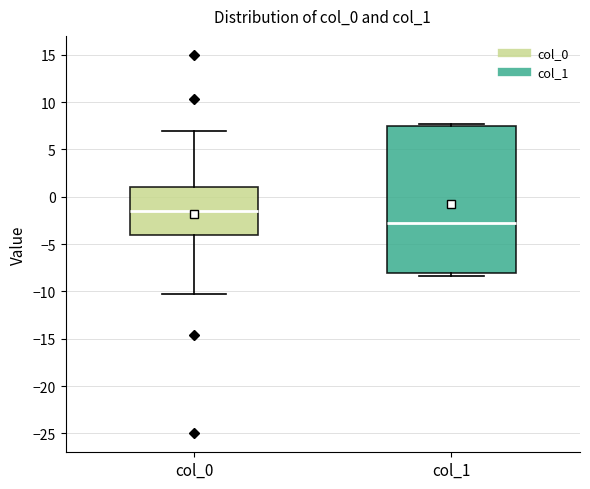

Which box is the tallest, from its lower edge to its upper edge?

col_1